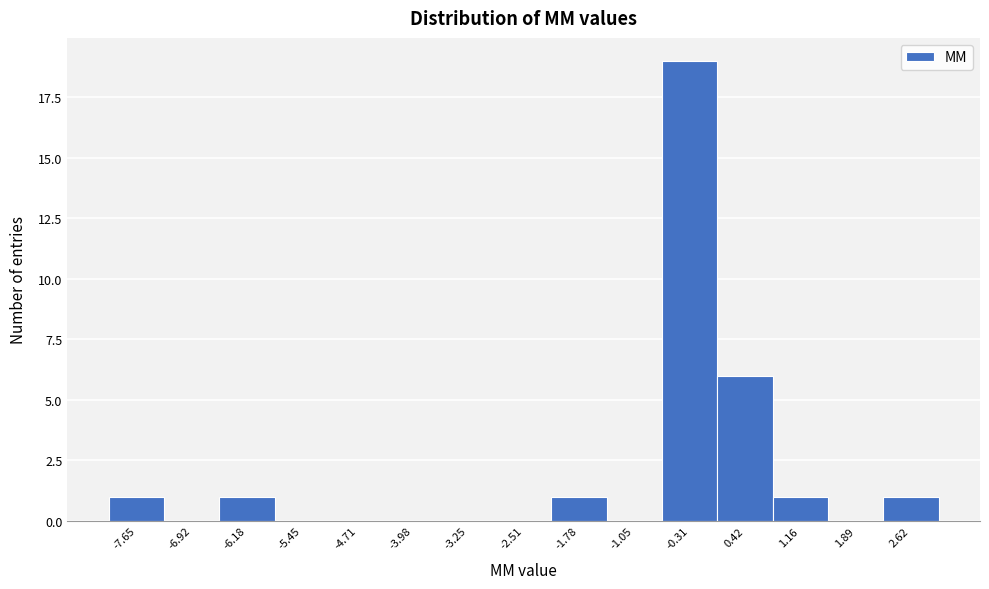

What is the height of the bar covering 0.1 to 0.8 on the x-axis? Neither the bar edges nor the heights are printed on the chart, so give them approximately, as read against the axes.

6